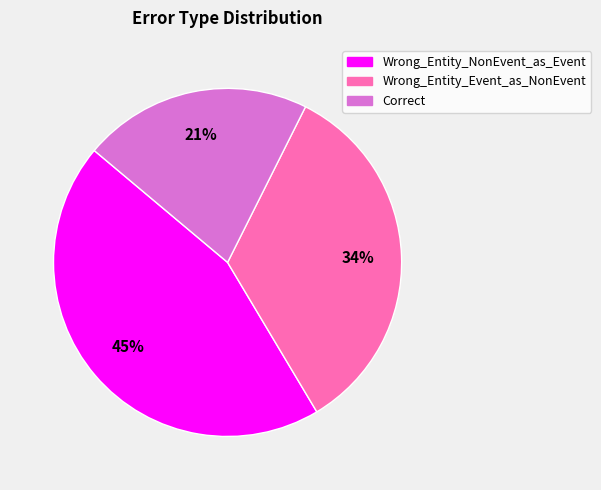

To the nearest percent, what is the average slice percentage?

33%